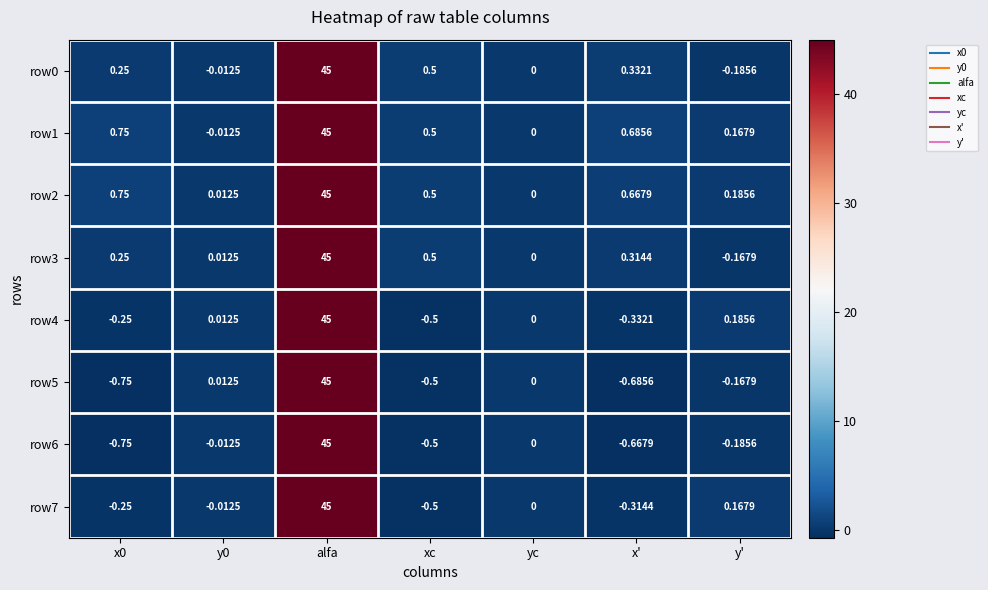

Which category has the highest value in the row6 series?

alfa